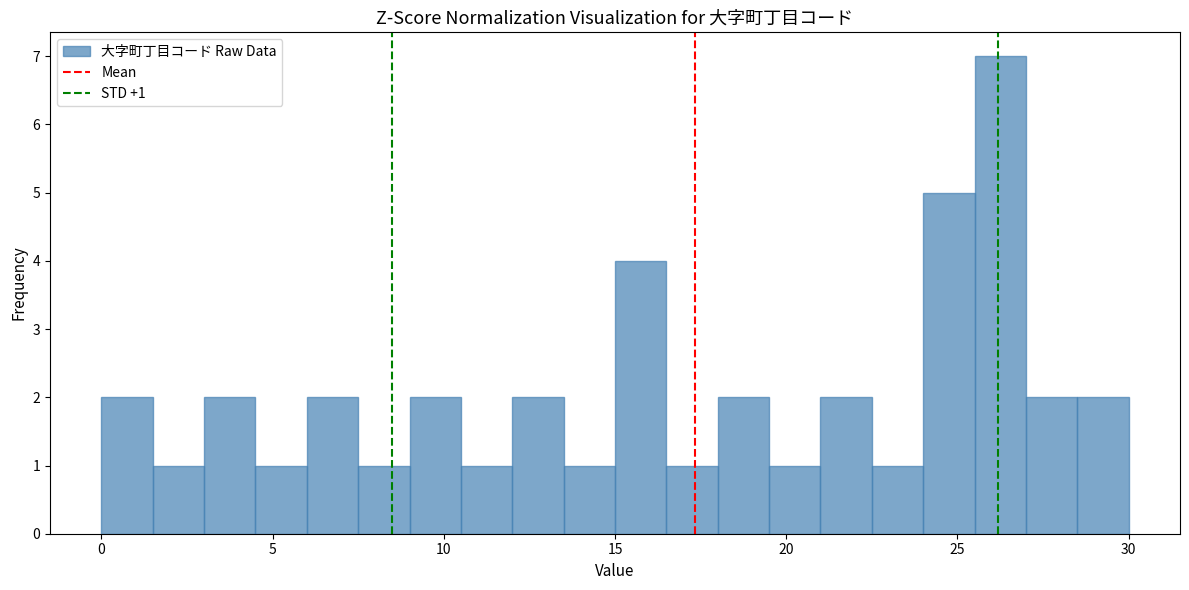

Read against the x-axis, roughly where is the centre of the tallest bar?

26.5